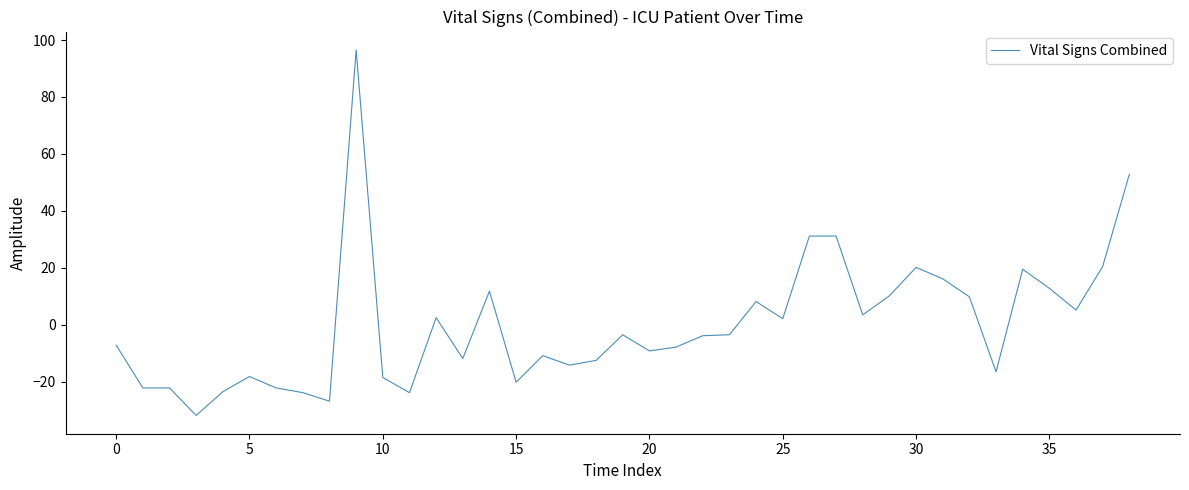

What is the maximum value shown in the chart?

96.6